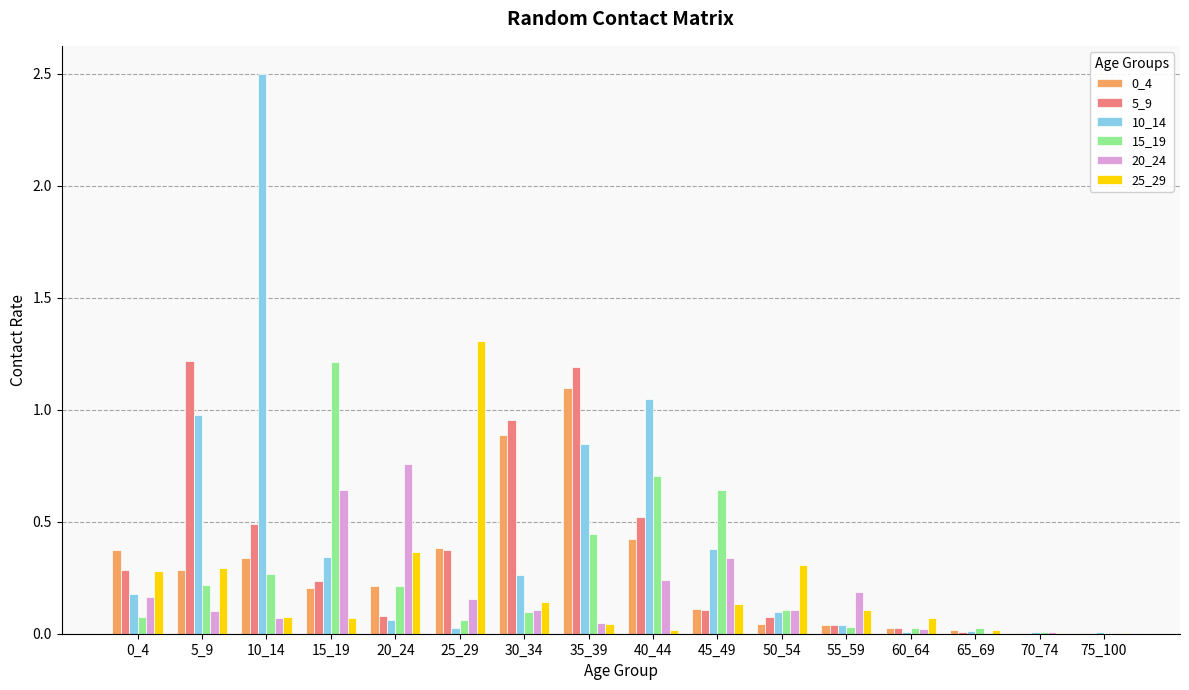

Is it true that 0_4 equals 0.1 at 45_49?

True